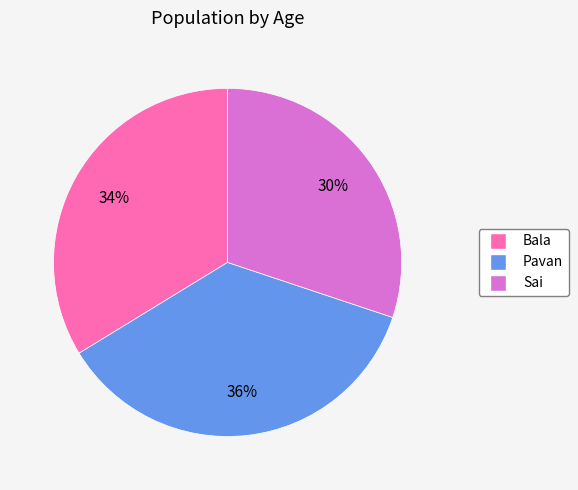

Combined, do Bala and Sai account for over 50%?

Yes